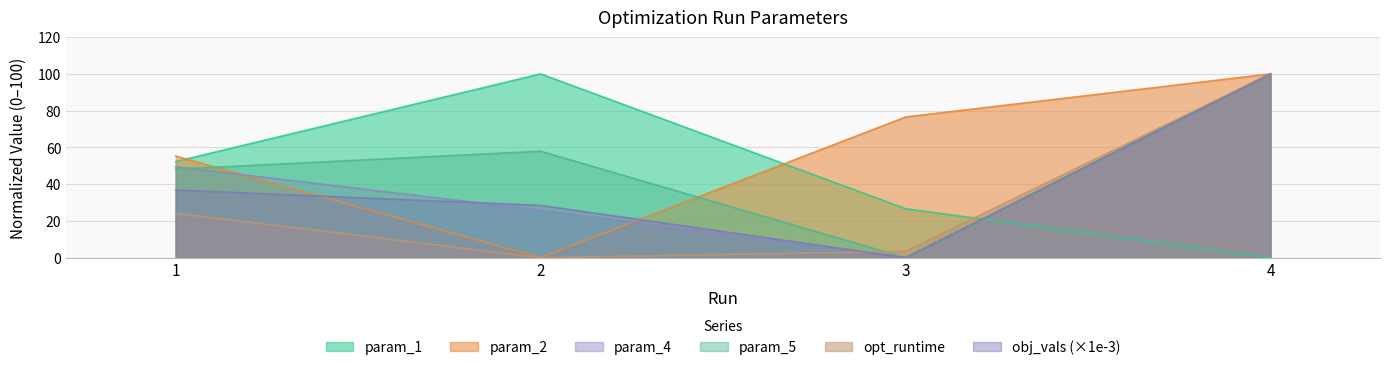

What is the difference between the maximum and second lowest values in the param_4 series?

74.1